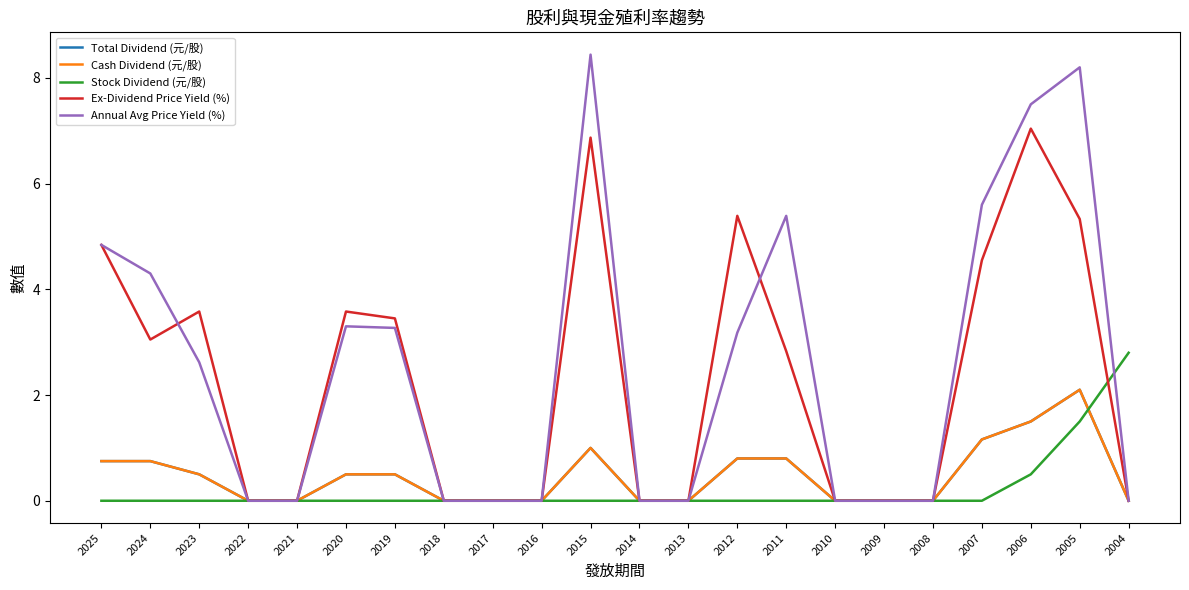

List the labels in order of Total Dividend (元/股) value, smallest first.

2022, 2021, 2018, 2017, 2016, 2014, 2013, 2010, 2009, 2008, 2004, 2023, 2020, 2019, 2025, 2024, 2012, 2011, 2015, 2007, 2006, 2005